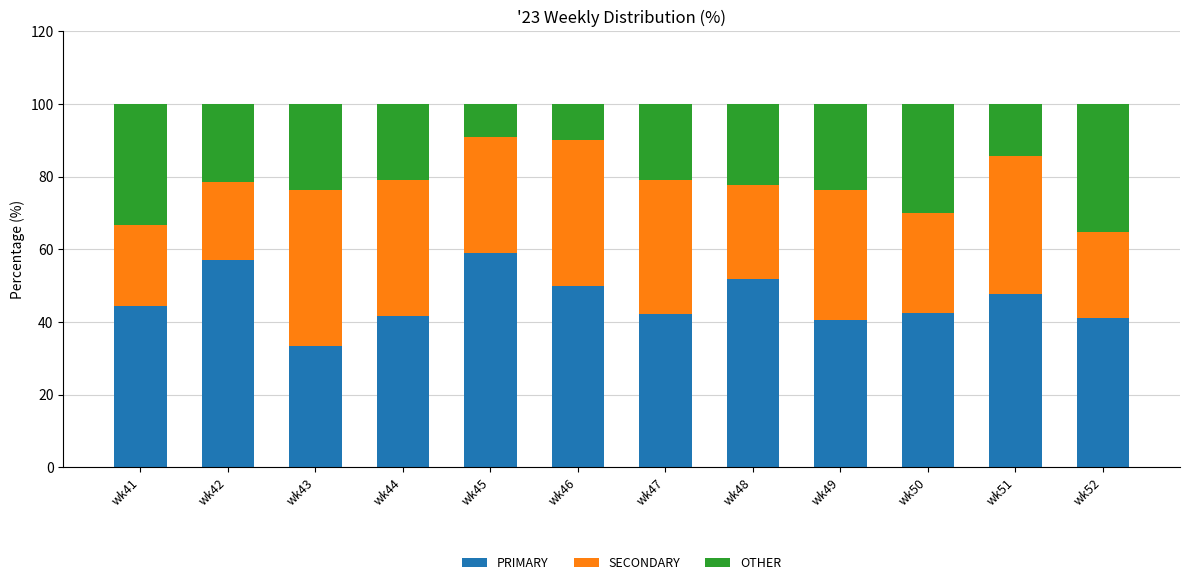

Does the chart contain any negative values?

No